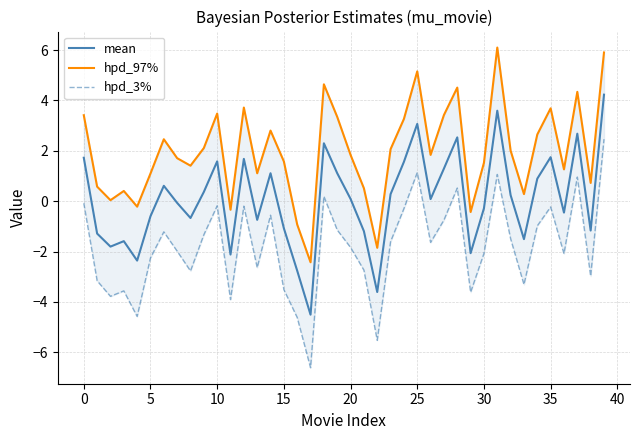

What is the average value of the hpd_3% series?

-1.8